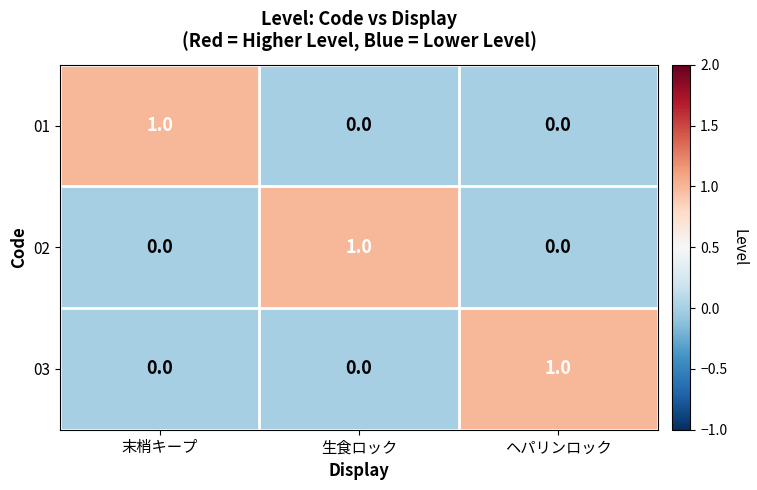

Is it true that 03 equals 0 at 末梢キープ?

True